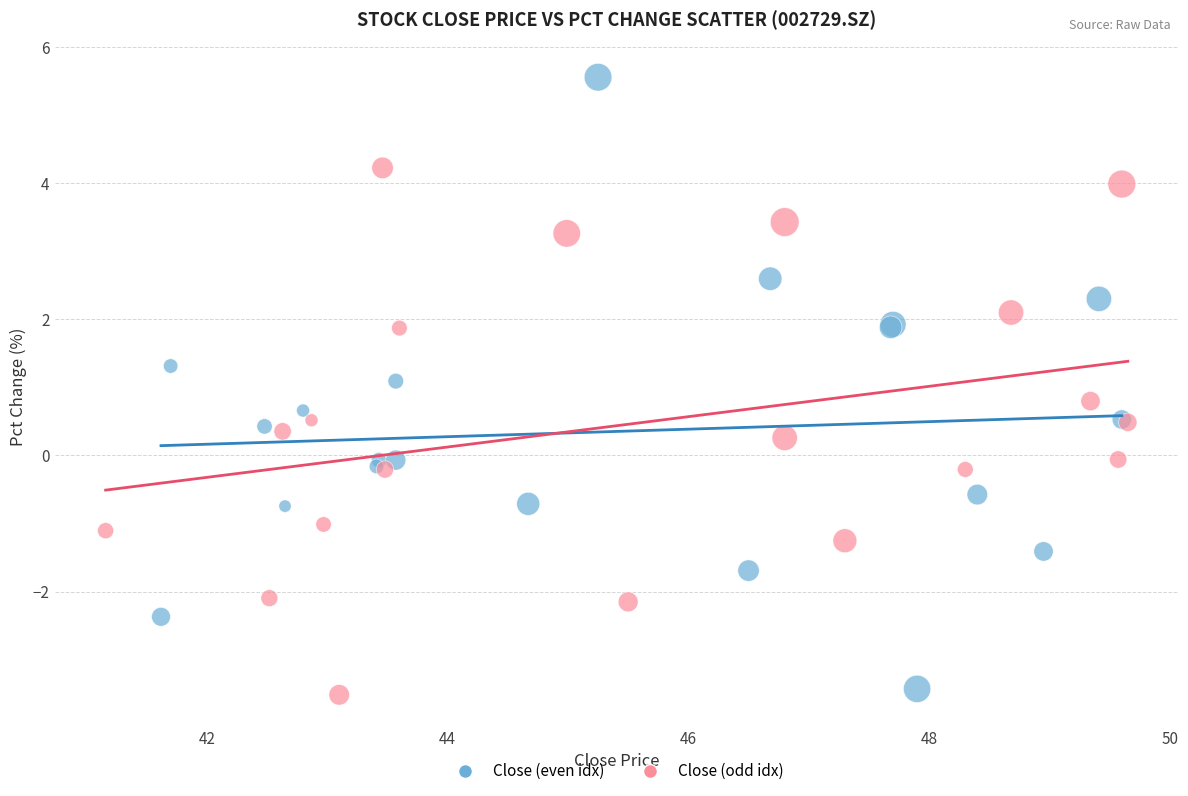

Which series has the widest spread of Y values?

Close (even idx)